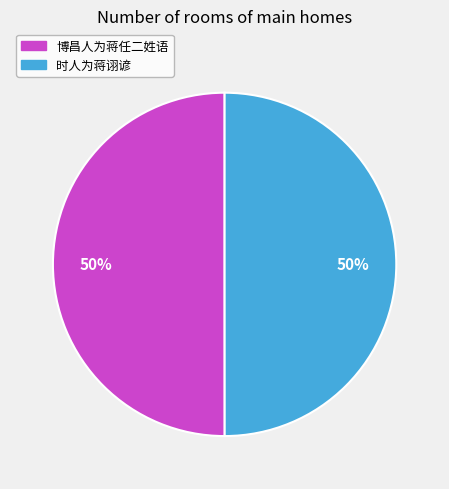

Approximately how many times larger is the value at 博昌人为蒋任二姓语 compared to 时人为蒋诩谚?

1.0